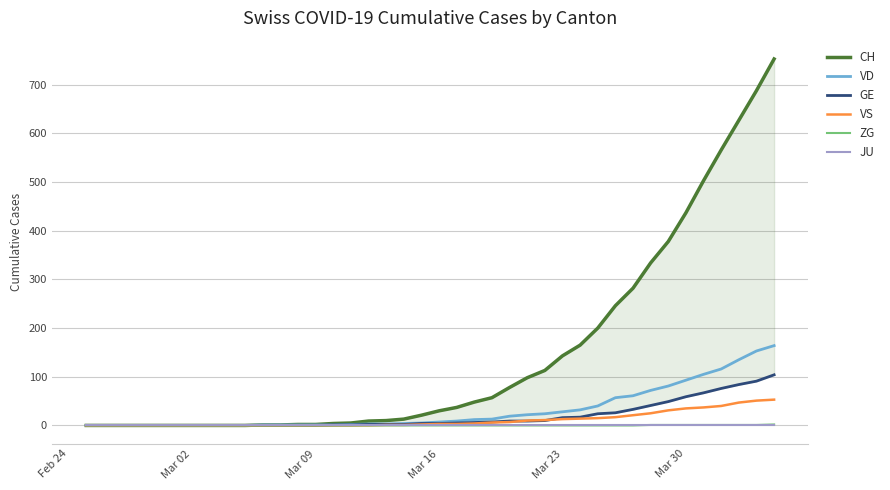

Rank the series at Mar 30 from lowest to highest value.

JU, ZG, VS, GE, VD, CH